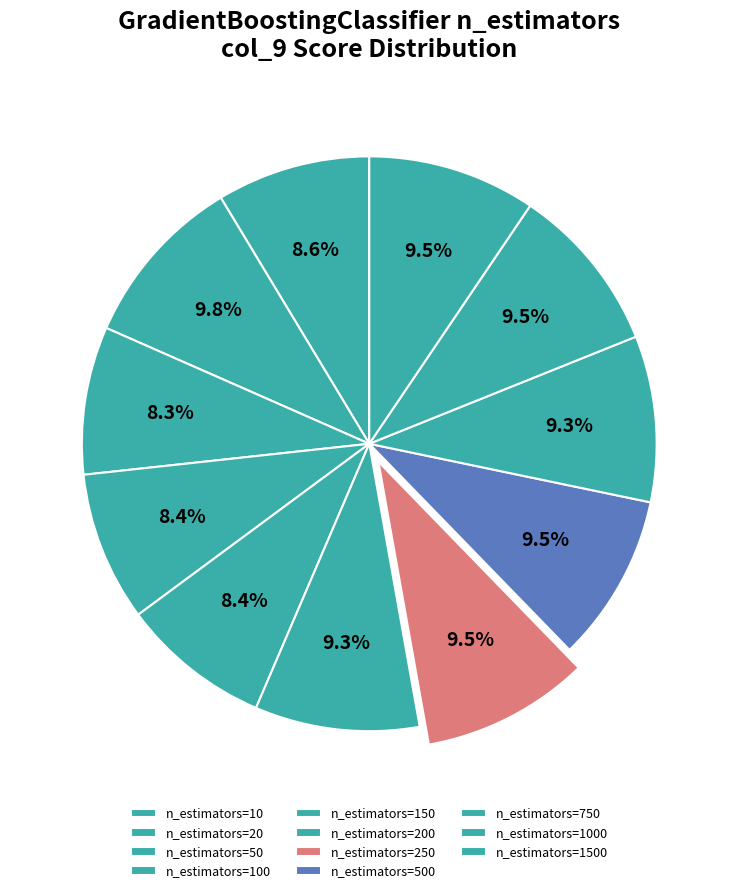

Is the sum of n_estimators=150 and n_estimators=200 greater than half?

No